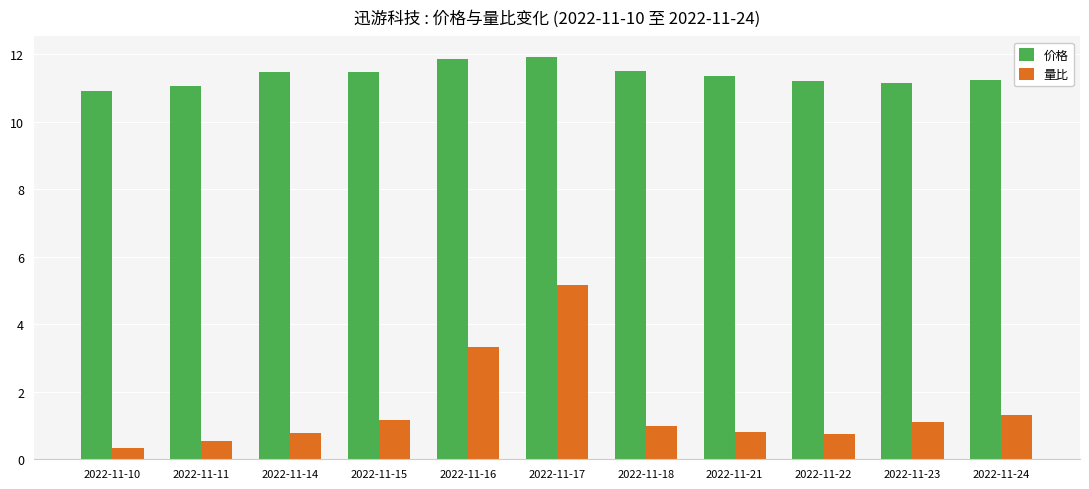

What is the sum of the 量比 values at 2022-11-11 and 2022-11-23?

1.6